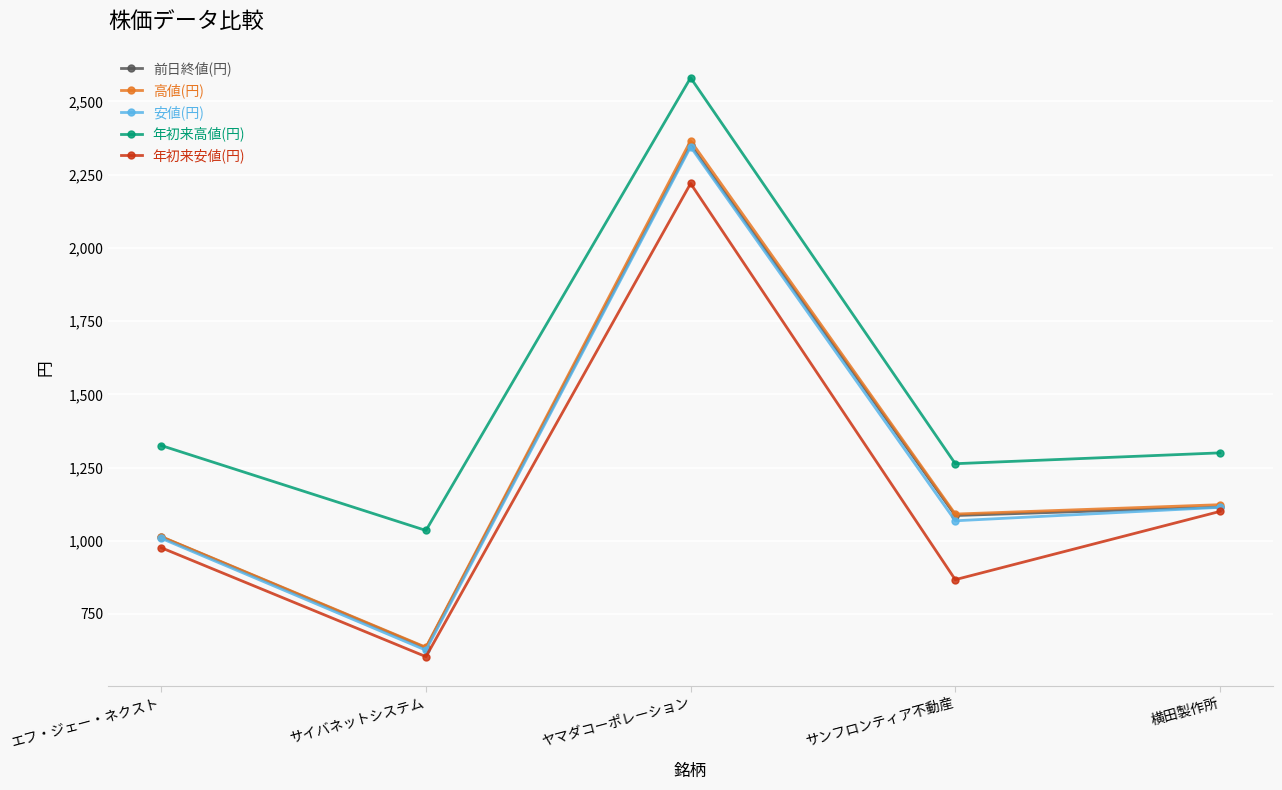

True or false: 高値(円) and 年初来高値(円) cross at least once.

False